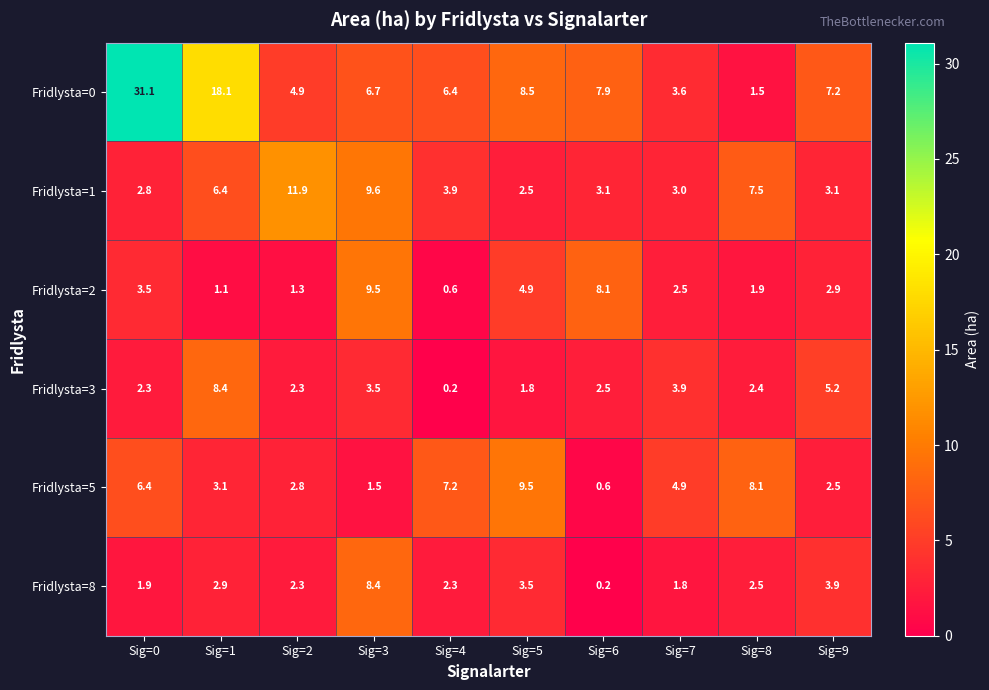

How many distinct data groups are displayed?

6